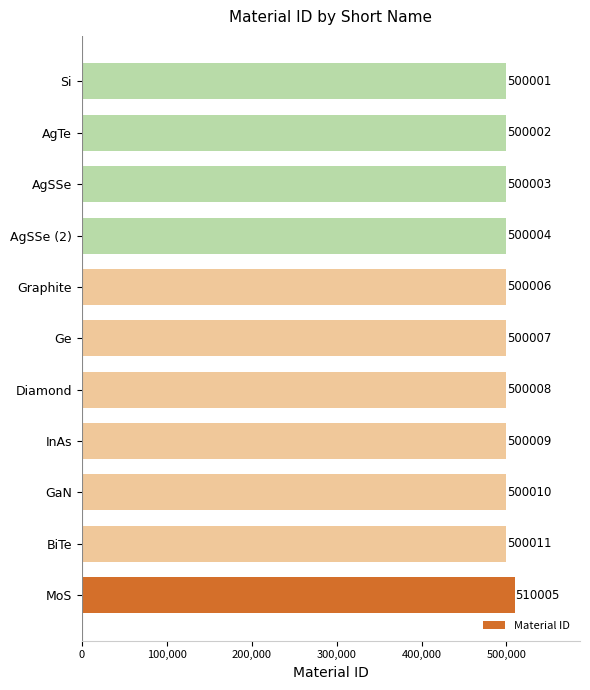

Which label corresponds to the smallest value in the chart?

Si